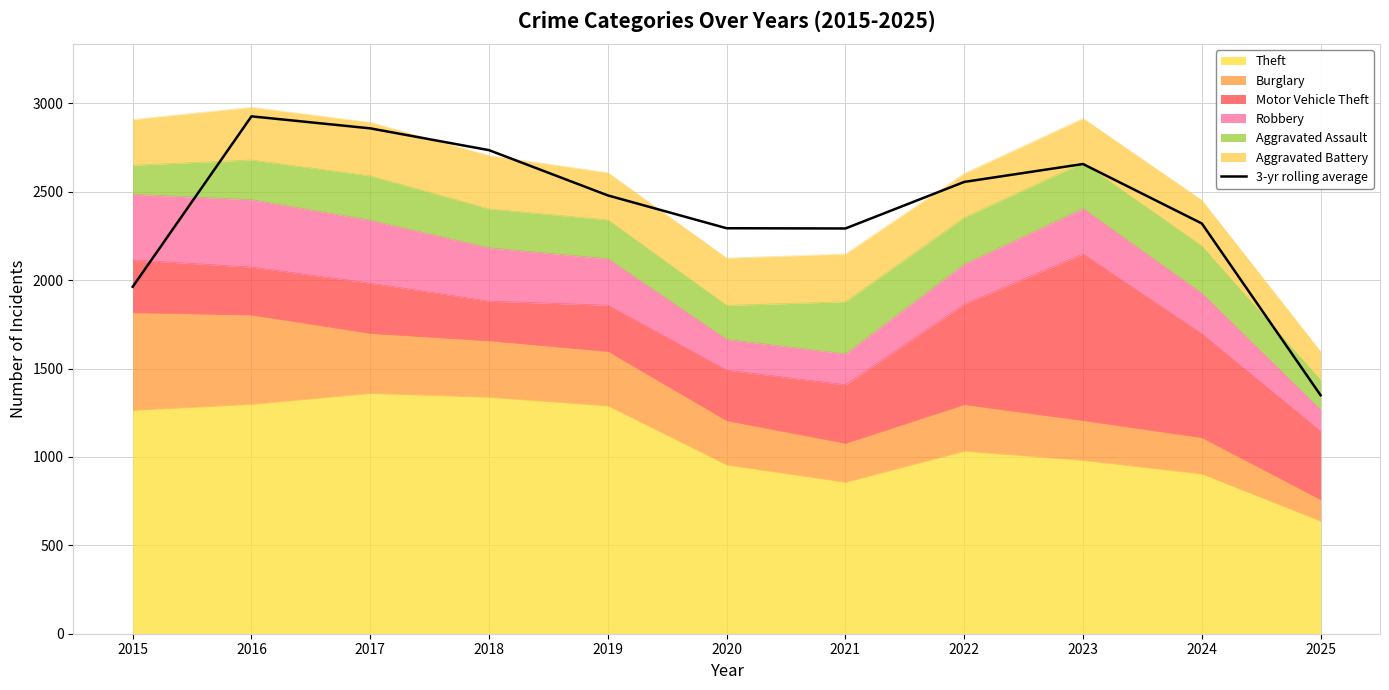

Which category has the lowest value across all series?

2025